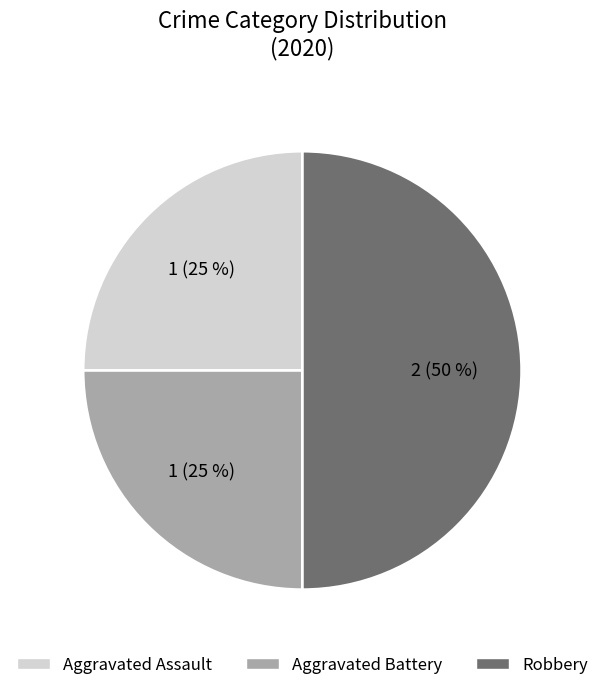

Count the number of slices in the pie.

3